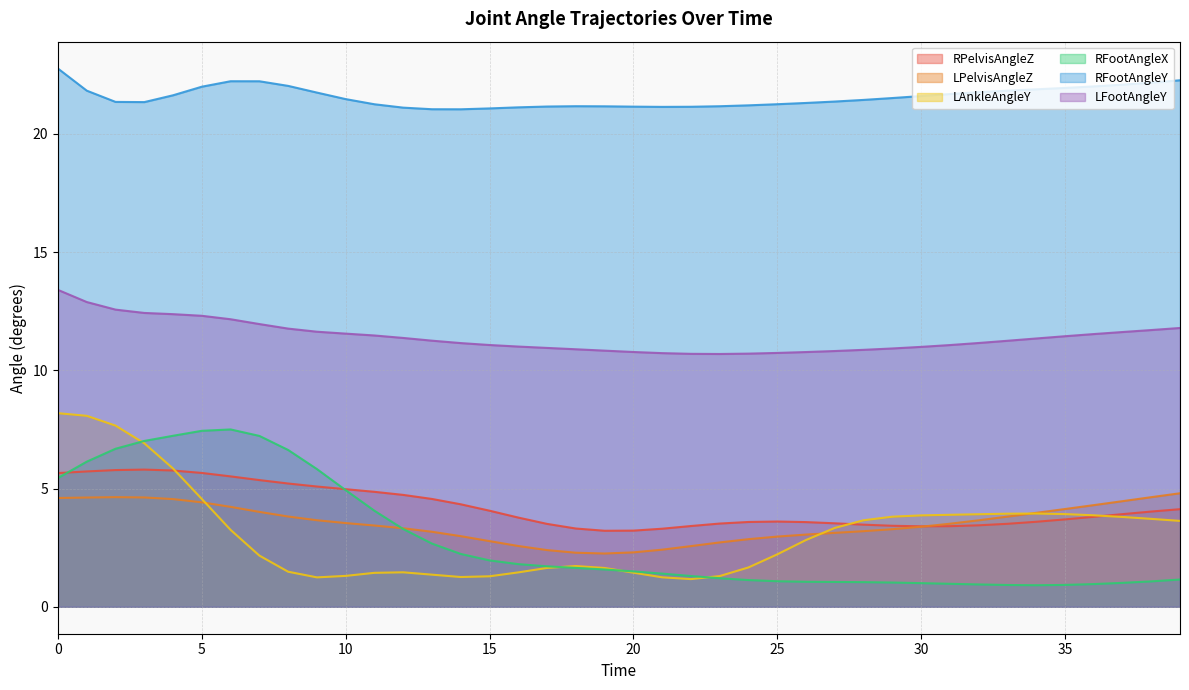

True or false: LAnkleAngleY has more than 0 points higher than both neighbors.

True